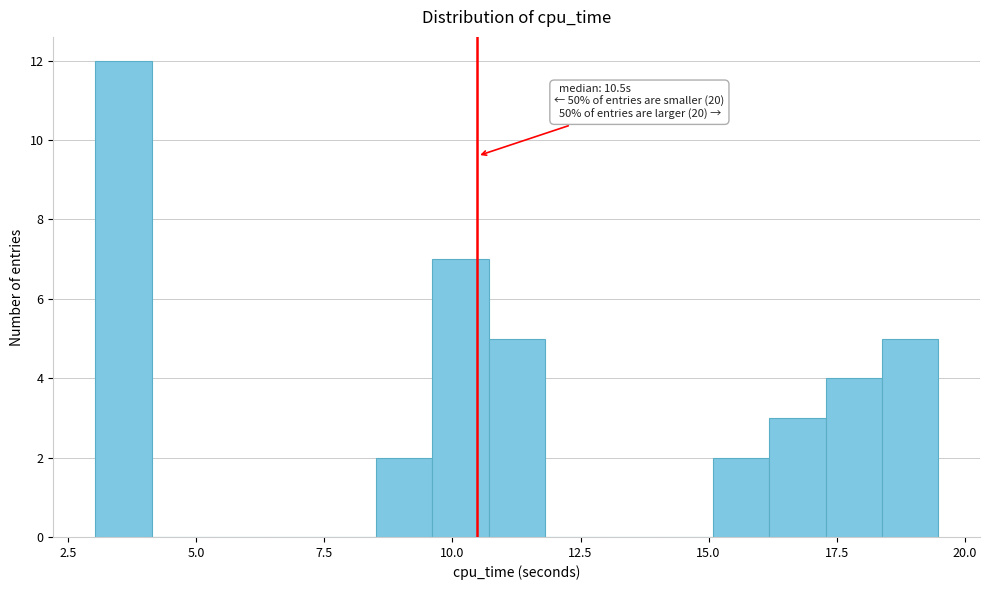

Read against the x-axis, roughly where is the centre of the tallest bar?

3.5